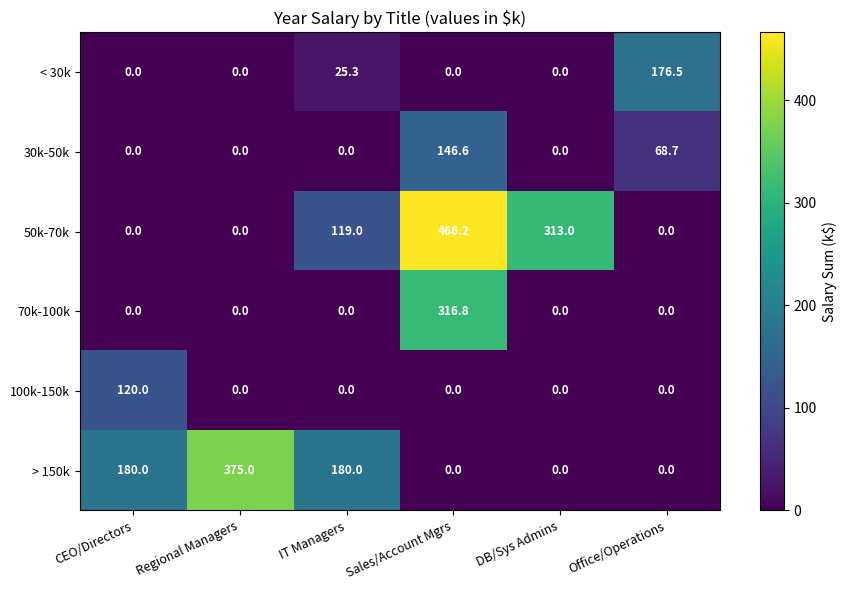

True or false: > 150k has a value of 260.8 at DB/Sys Admins.

False